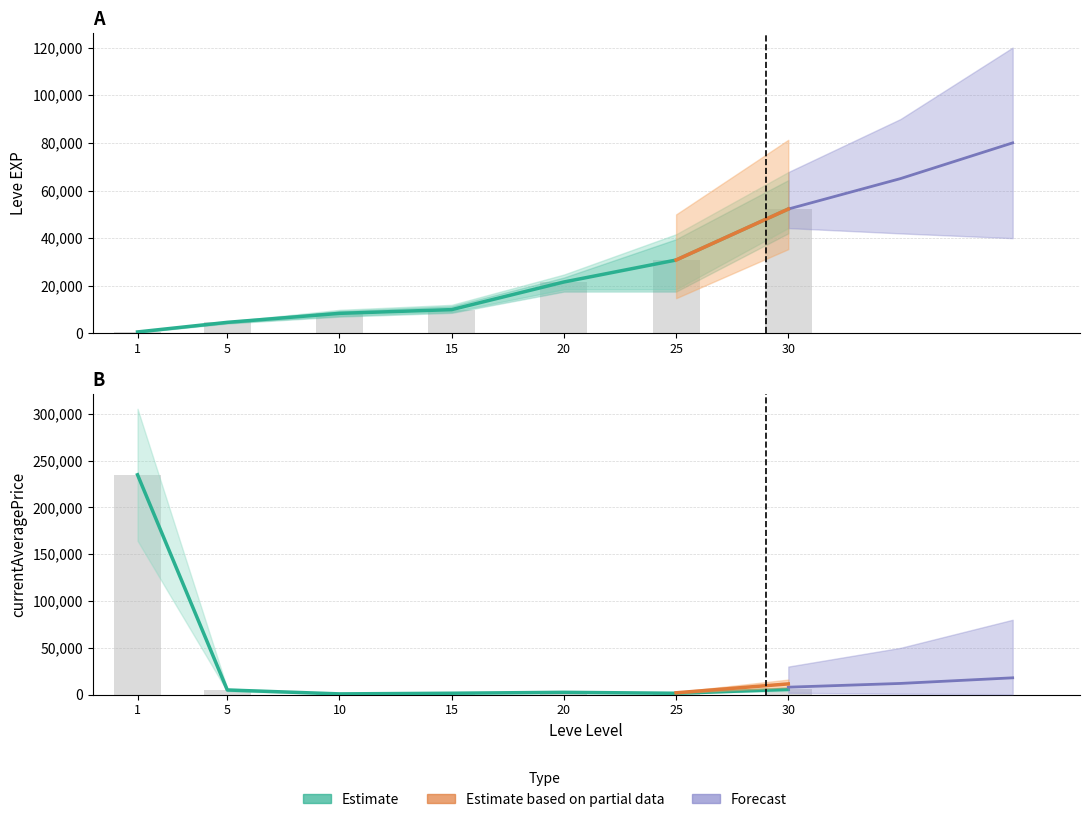

What is the approximate value of Estimate at 15?

10000